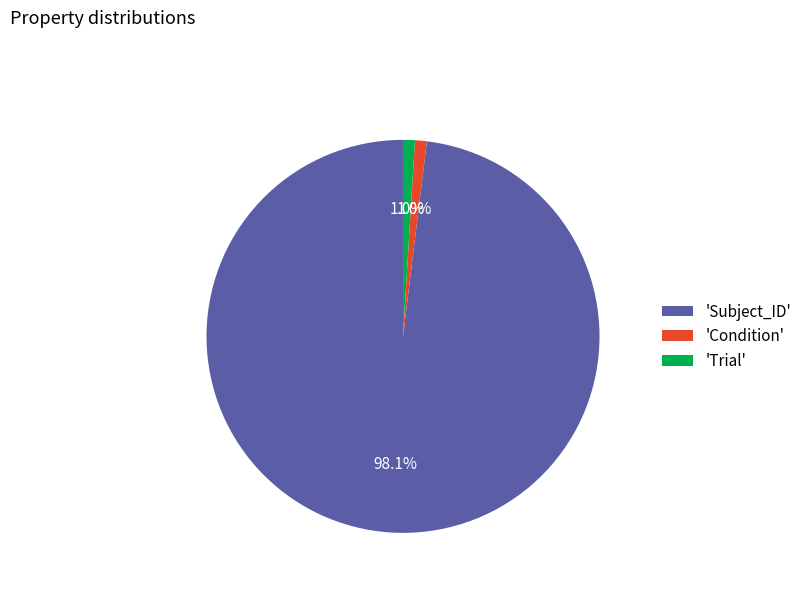

Is there any slice that represents more than half of the pie?

Yes